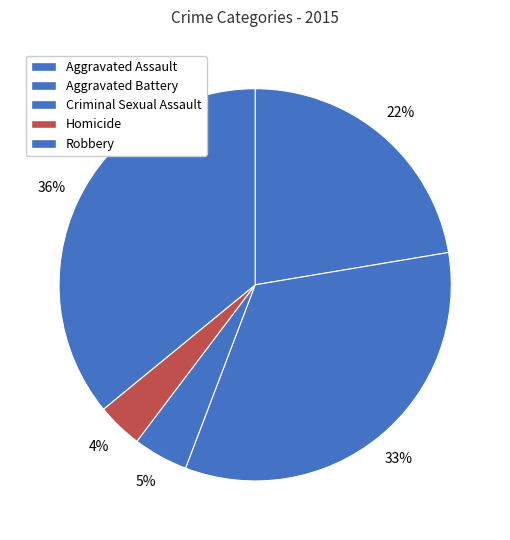

Combined, do Robbery and Aggravated Assault account for over 50%?

Yes